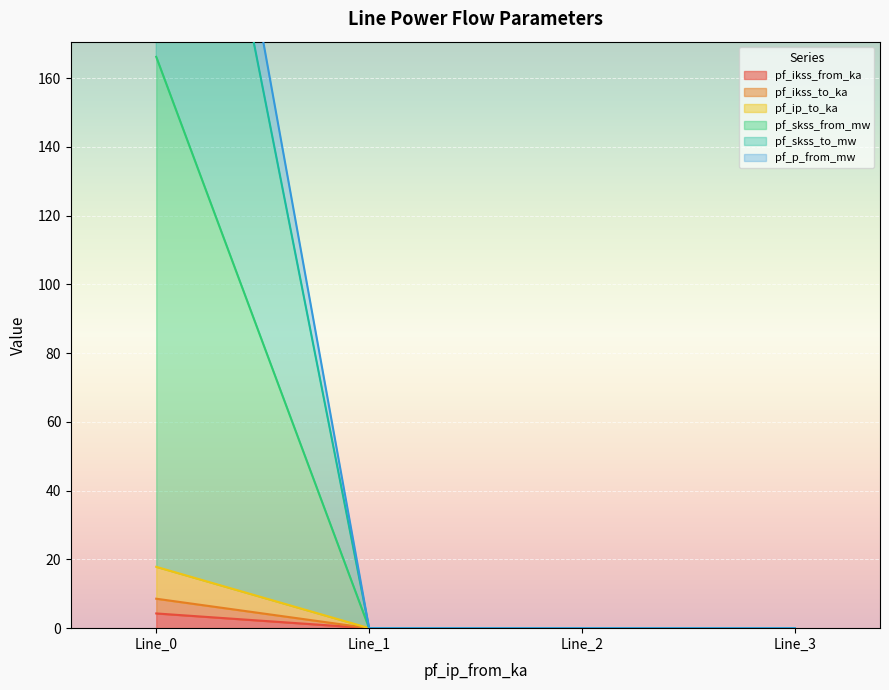

True or false: pf_skss_to_mw and pf_p_from_mw cross at least once.

False